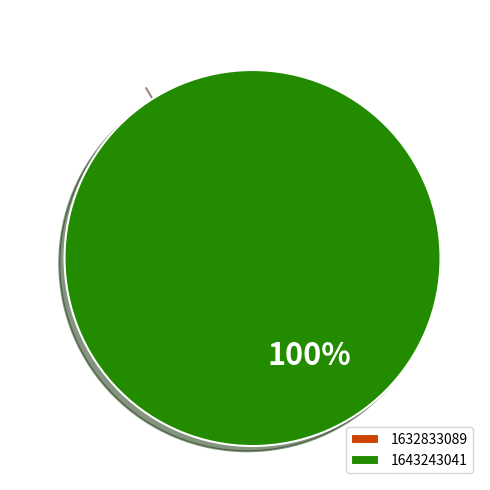

Is there a majority slice in this chart?

Yes